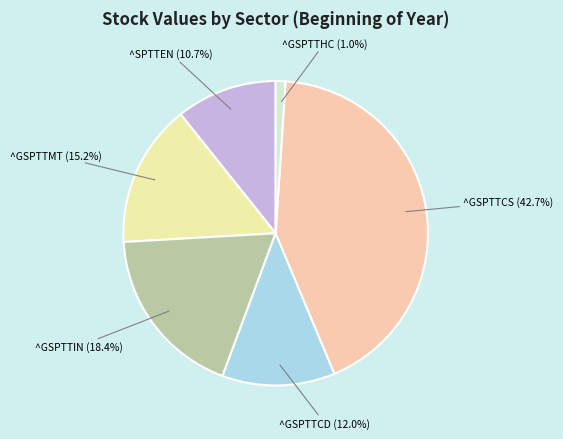

How many segments does this pie chart have?

6